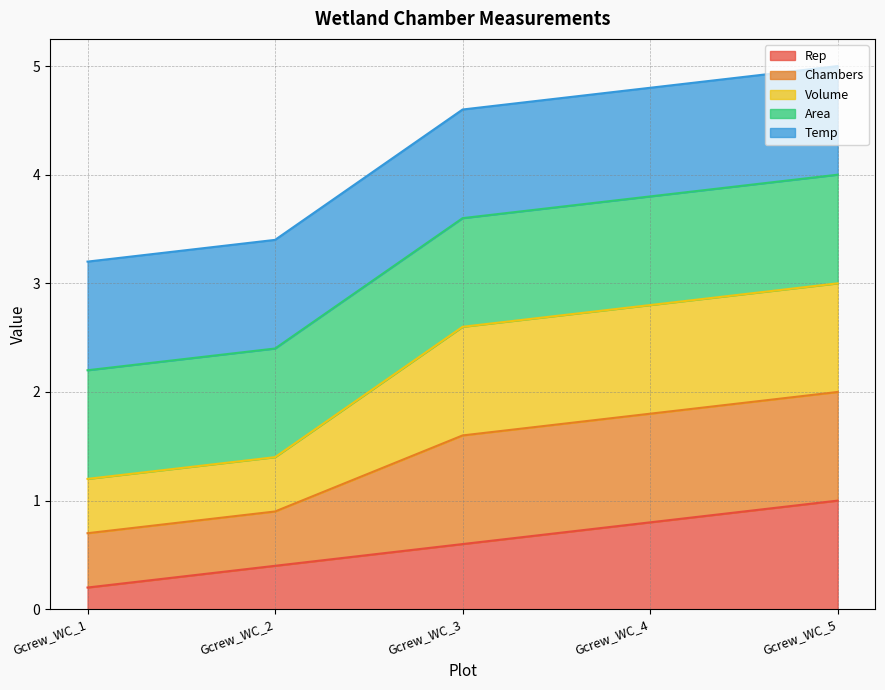

Which series changed the most between Gcrew_WC_3 and Gcrew_WC_5?

Rep